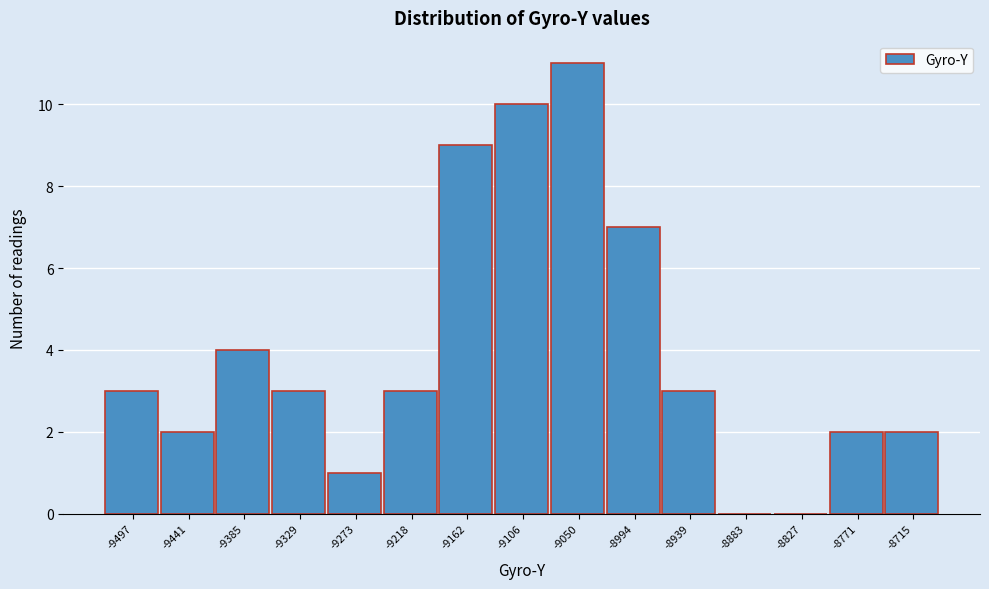

Reading right to left, transcribe all the data shown in this chart.

-8715=2	-8771=2	-8827=0	-8883=0	-8939=3	-8994=7	-9050=11	-9106=10	-9162=9	-9218=3	-9273=1	-9329=3	-9385=4	-9441=2	-9497=3